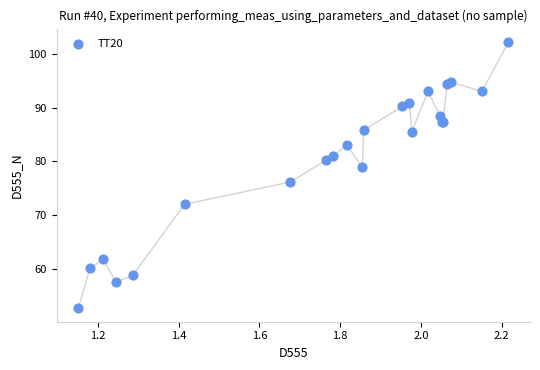

What Y value in the scatter plot is closest to 77?

76.2